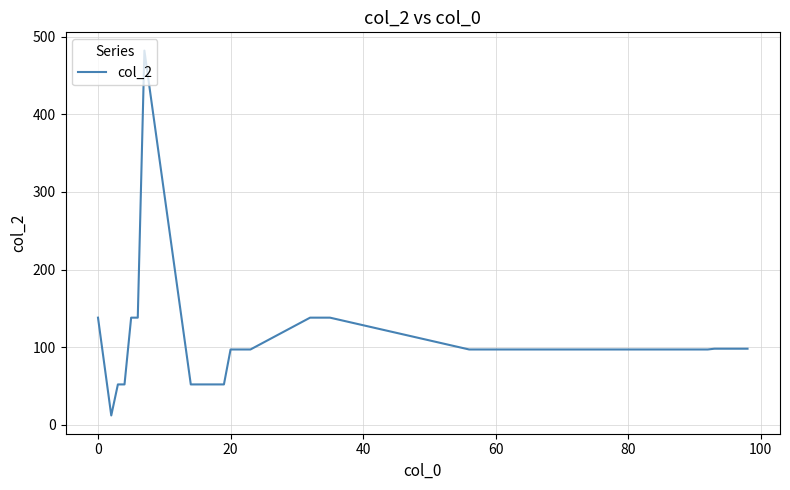

What is the difference between the maximum and minimum values?

470